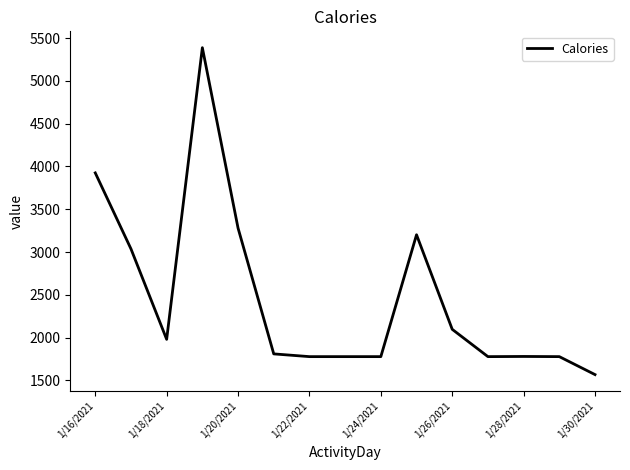

What is the maximum value shown in the chart?

5388